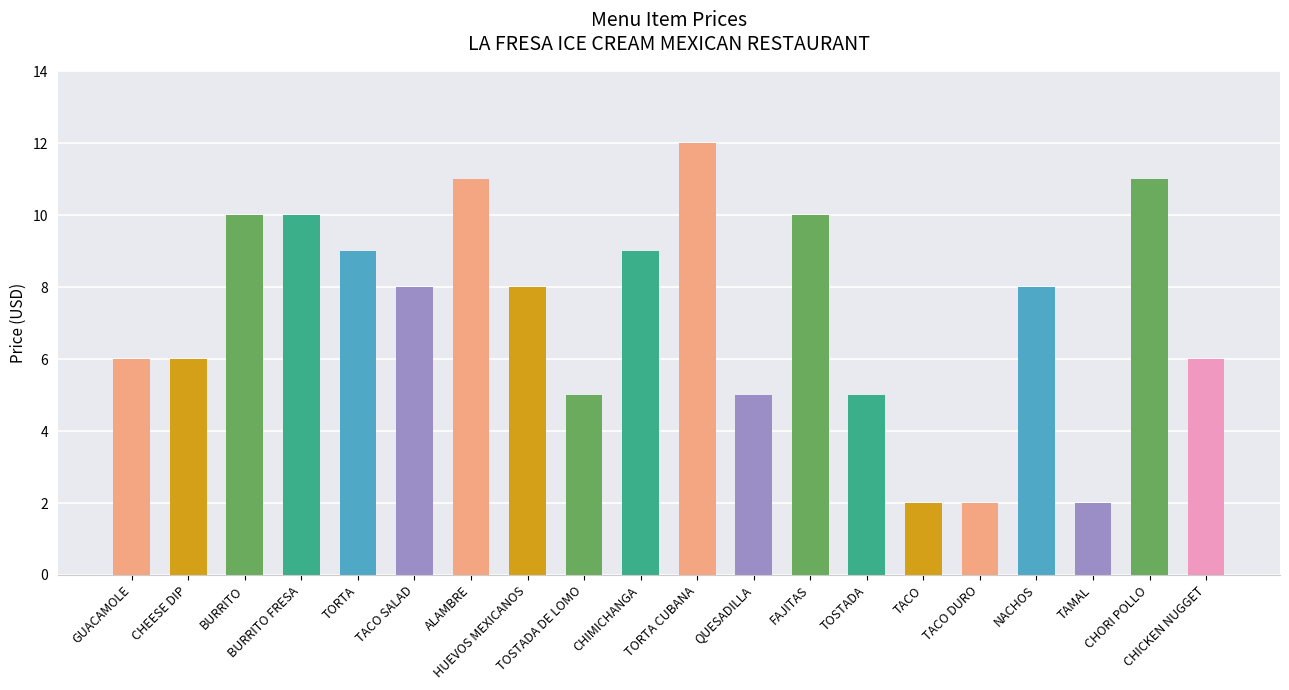

At which category does the chart reach its peak across all series?

TORTA CUBANA